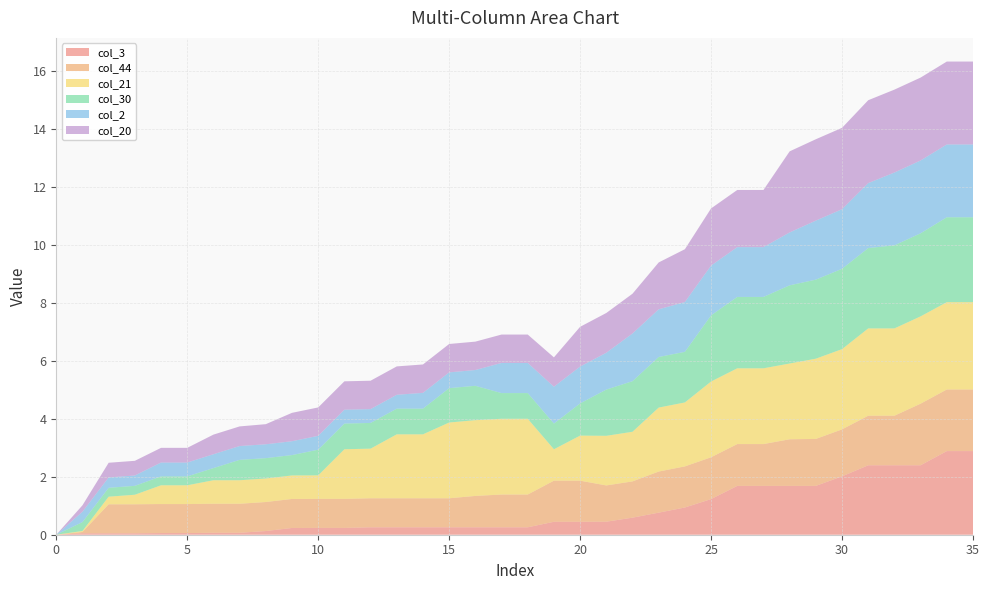

Reading right to left, list all the values displayed in this chart.

col_3: 35=2.9	34=2.9	33=2.4	32=2.4	31=2.4	30=2.0	29=1.7	28=1.7	27=1.7	26=1.7	25=1.2	24=0.9	23=0.8	22=0.6	21=0.4	20=0.4	19=0.4	18=0.3	17=0.3	16=0.3	15=0.3	14=0.3	13=0.3	12=0.3	11=0.2	10=0.2	9=0.2	8=0.1	7=0.1	6=0.1	5=0.1	4=0.1	3=0.0	2=0.0	1=0.0	0=0.0
col_44: 35=2.1	34=2.1	33=2.1	32=1.7	31=1.7	30=1.6	29=1.6	28=1.6	27=1.4	26=1.4	25=1.4	24=1.4	23=1.4	22=1.3	21=1.3	20=1.4	19=1.4	18=1.1	17=1.1	16=1.1	15=1.0	14=1.0	13=1.0	12=1.0	11=1.0	10=1.0	9=1.0	8=1.0	7=1.0	6=1.0	5=1.0	4=1.0	3=1.0	2=1.0	1=0.0	0=0.0
col_21: 35=3.0	34=3.0	33=3.0	32=3.0	31=3.0	30=2.8	29=2.8	28=2.6	27=2.6	26=2.6	25=2.6	24=2.2	23=2.2	22=1.7	21=1.7	20=1.6	19=1.1	18=2.6	17=2.6	16=2.6	15=2.6	14=2.2	13=2.2	12=1.7	11=1.7	10=0.8	9=0.8	8=0.8	7=0.8	6=0.8	5=0.6	4=0.6	3=0.3	2=0.3	1=0.0	0=0.0
col_30: 35=2.9	34=2.9	33=2.9	32=2.9	31=2.8	30=2.8	29=2.7	28=2.7	27=2.5	26=2.5	25=2.3	24=1.7	23=1.7	22=1.7	21=1.6	20=1.1	19=0.9	18=0.9	17=0.9	16=1.2	15=1.2	14=0.9	13=0.9	12=0.9	11=0.9	10=0.9	9=0.7	8=0.7	7=0.7	6=0.4	5=0.3	4=0.3	3=0.3	2=0.3	1=0.3	0=0.0
col_2: 35=2.5	34=2.5	33=2.5	32=2.5	31=2.2	30=2.1	29=2.0	28=1.8	27=1.7	26=1.7	25=1.7	24=1.7	23=1.6	22=1.6	21=1.3	20=1.3	19=1.3	18=1.0	17=1.0	16=0.5	15=0.5	14=0.5	13=0.5	12=0.5	11=0.5	10=0.5	9=0.5	8=0.5	7=0.5	6=0.5	5=0.5	4=0.5	3=0.4	2=0.4	1=0.4	0=0.0
col_20: 35=2.9	34=2.9	33=2.9	32=2.9	31=2.9	30=2.8	29=2.8	28=2.8	27=2.0	26=2.0	25=2.0	24=1.8	23=1.6	22=1.4	21=1.4	20=1.4	19=1.0	18=1.0	17=1.0	16=1.0	15=1.0	14=1.0	13=1.0	12=1.0	11=1.0	10=1.0	9=1.0	8=0.7	7=0.7	6=0.7	5=0.5	4=0.5	3=0.5	2=0.5	1=0.2	0=0.0